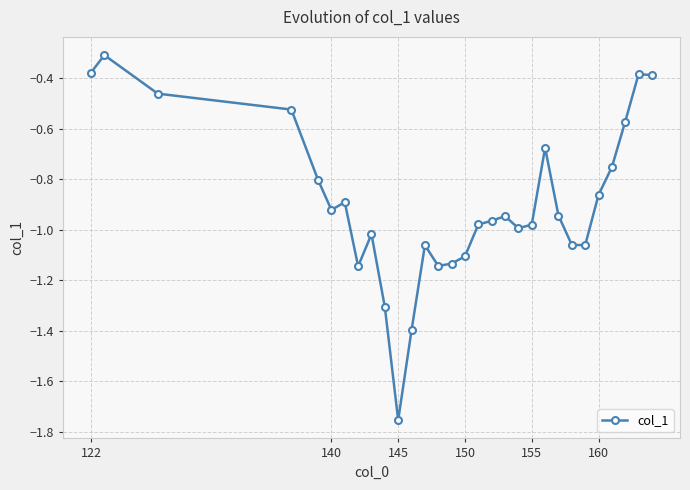

What is the greatest value displayed?

-0.3